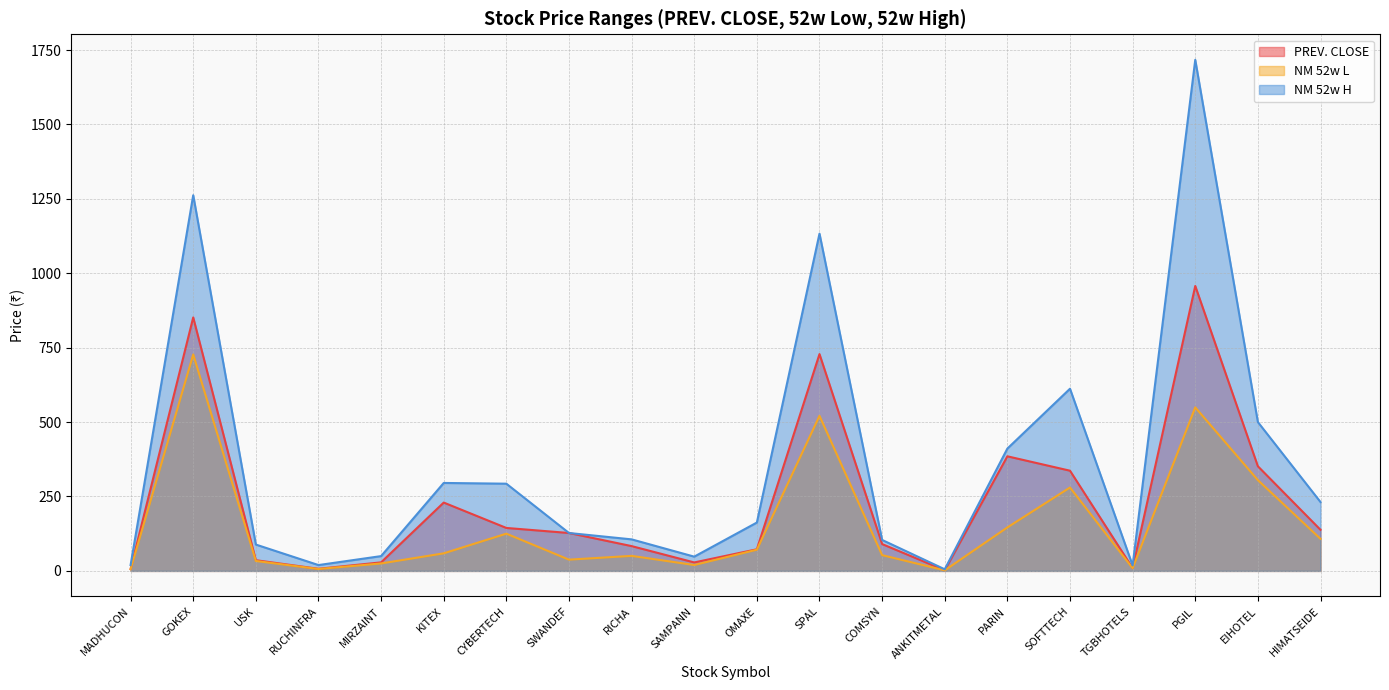

True or false: NM 52w L has a value of 727.2 at GOKEX.

True